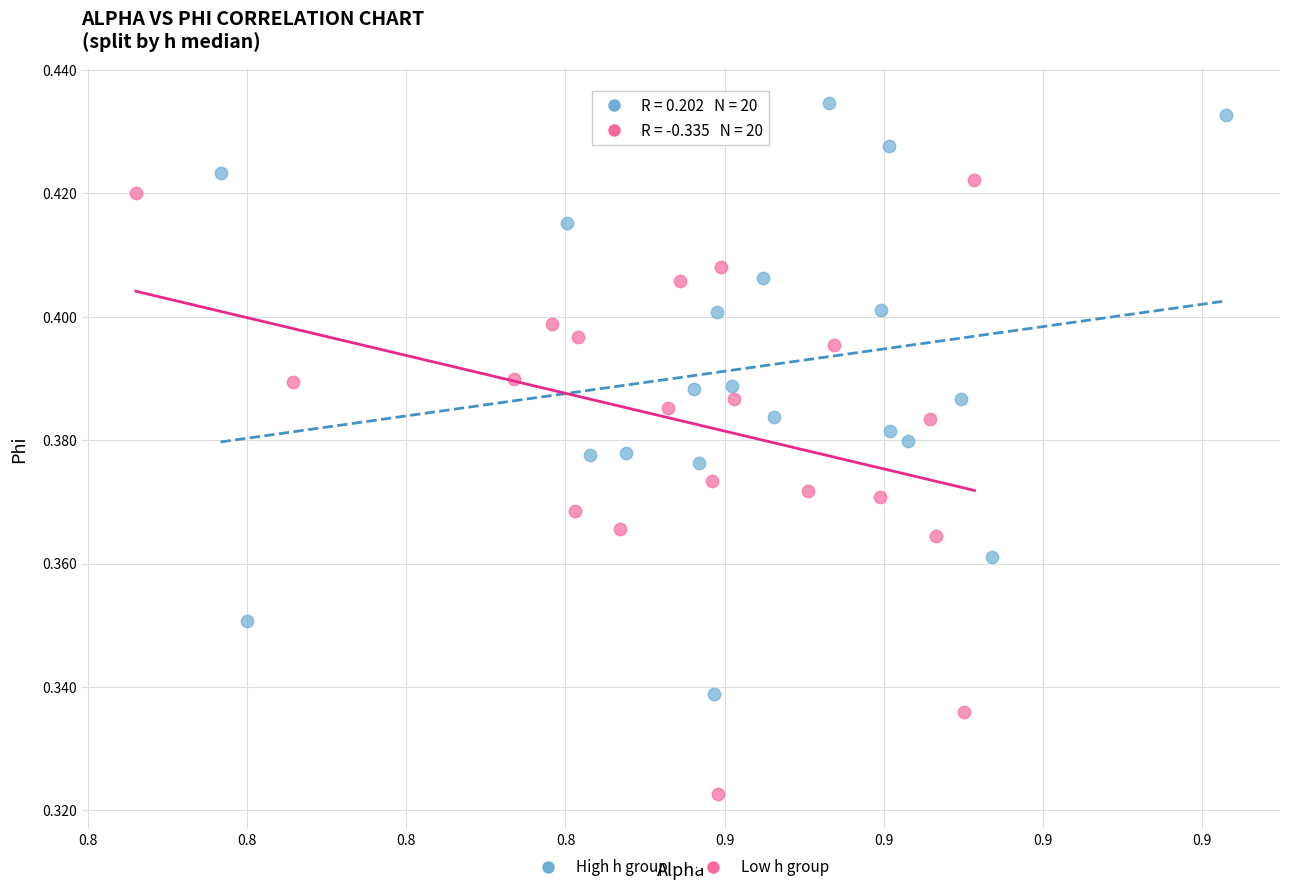

Which series reaches the maximum Y coordinate?

High h group